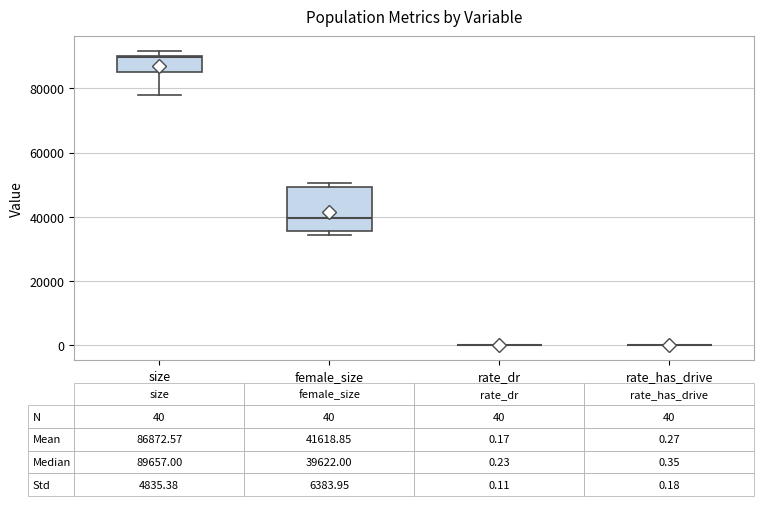

Comparing the boxes themselves (not the whiskers), which one is the tallest?

female_size